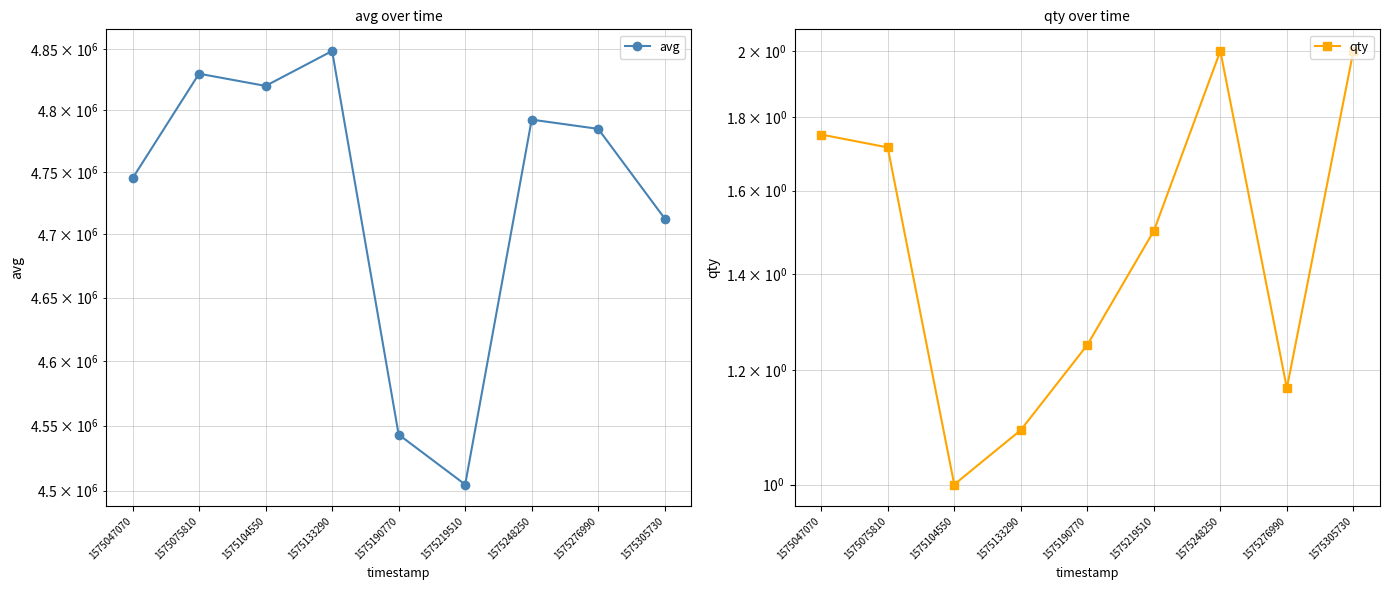

The avg series shows 6826460.7 at 1575276990. True or false?

False